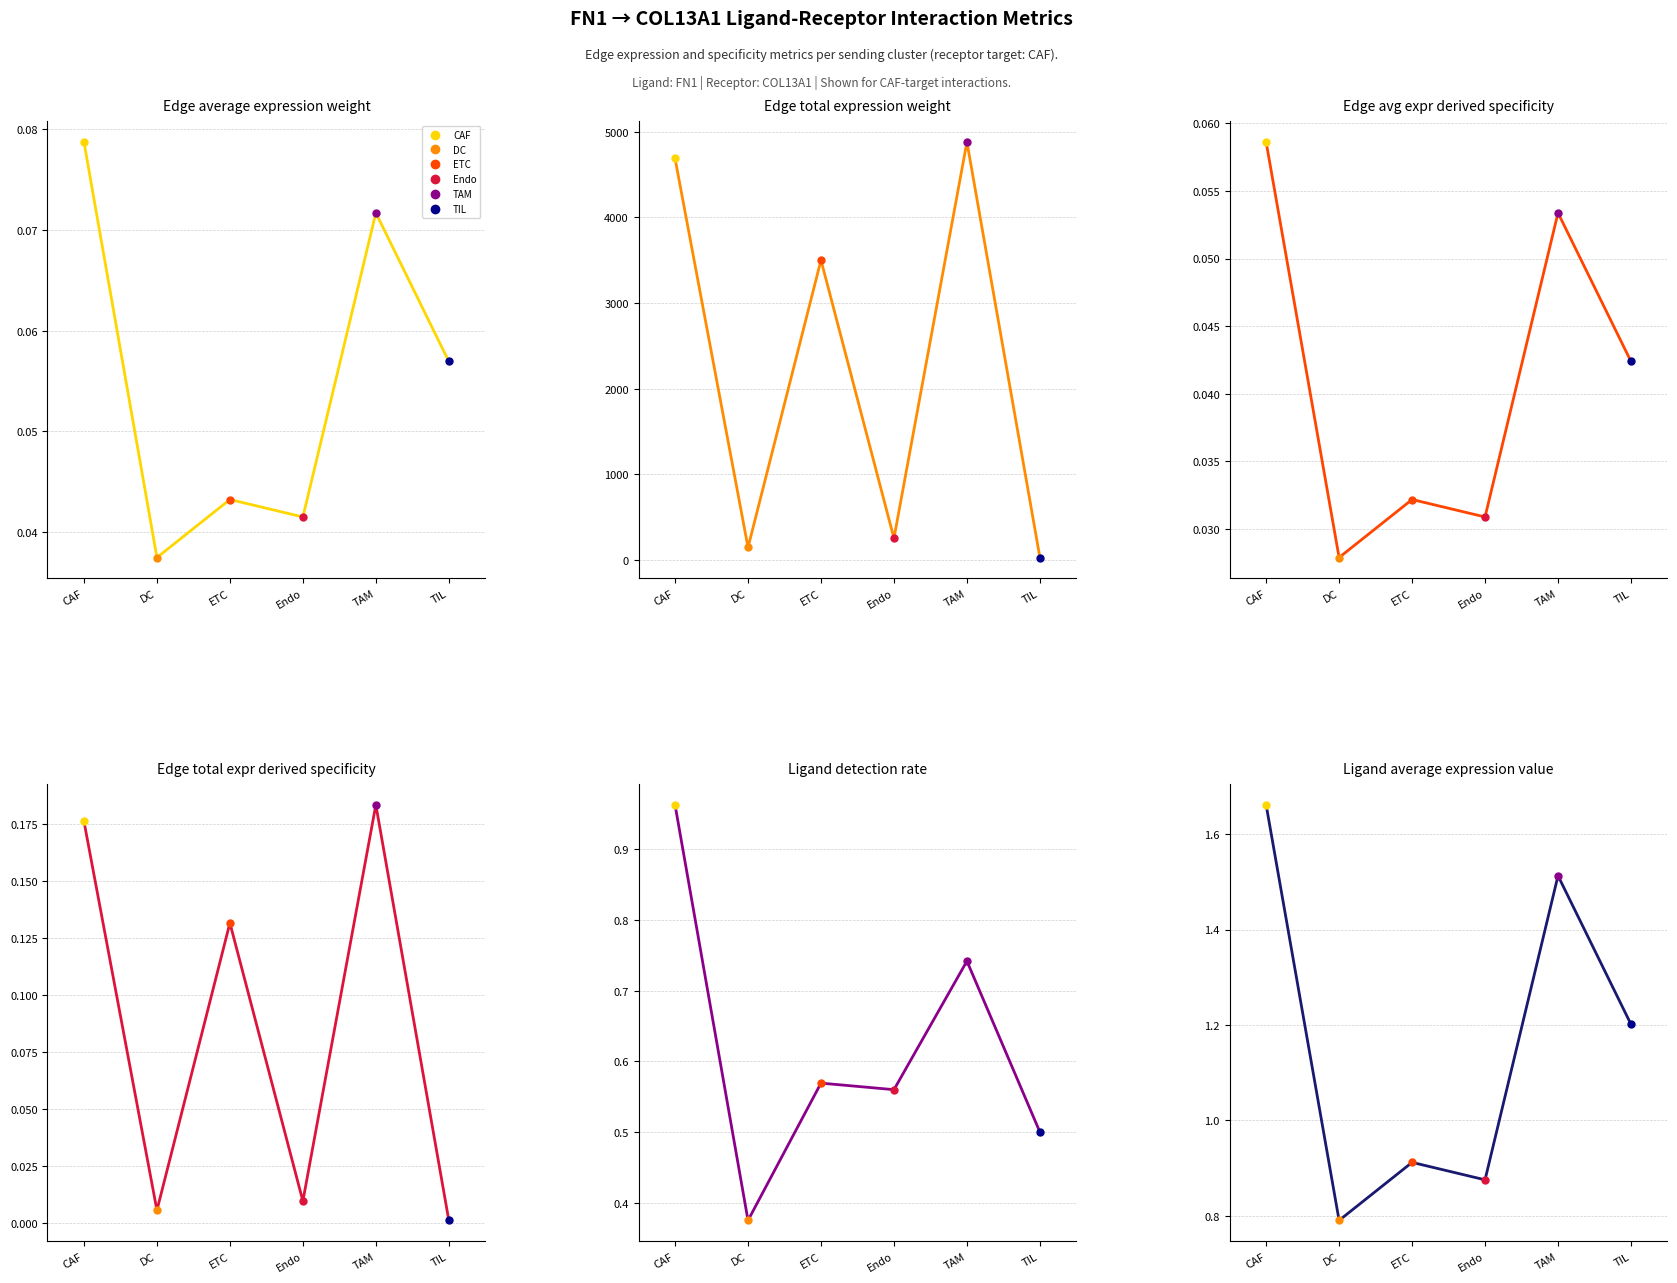

Rank the categories by Ligand detection rate value from lowest to highest.

DC, TIL, Endo, ETC, TAM, CAF